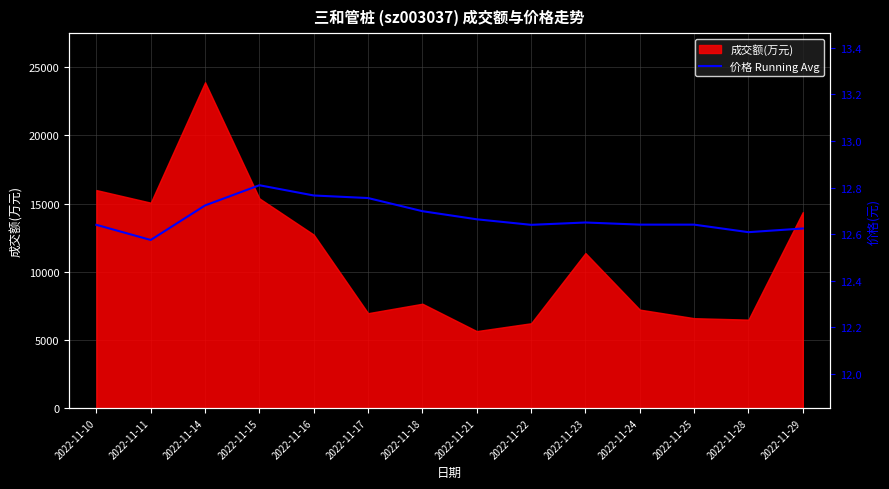

True or false: the data has more than 1 interior local peaks.

True